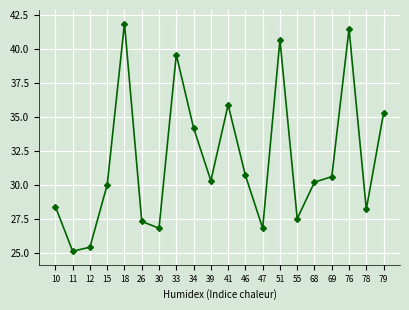

What is the minimum value shown in the chart?

25.1